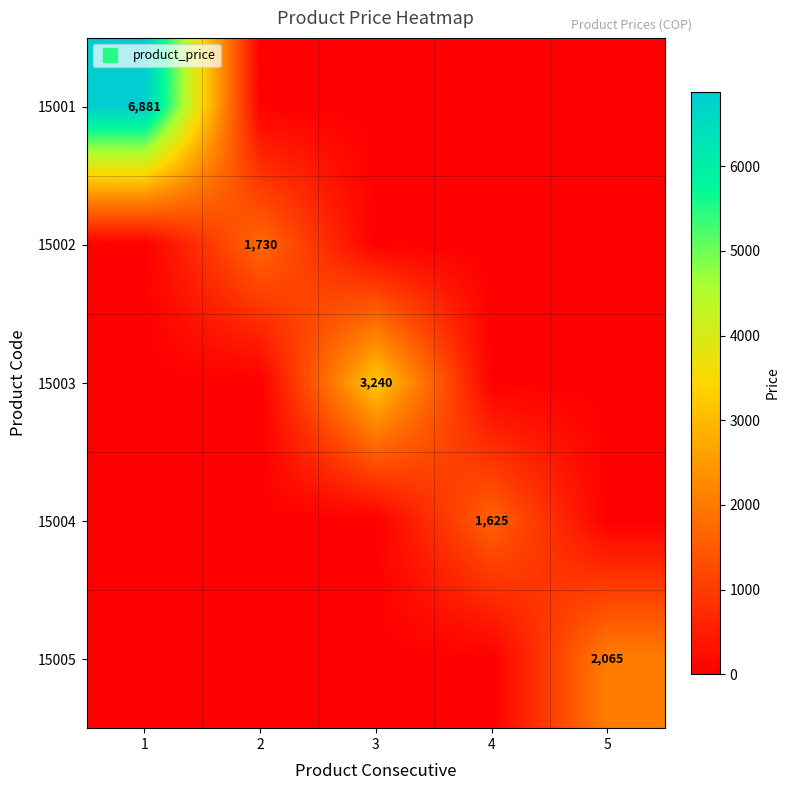

How many series are shown in this chart?

5